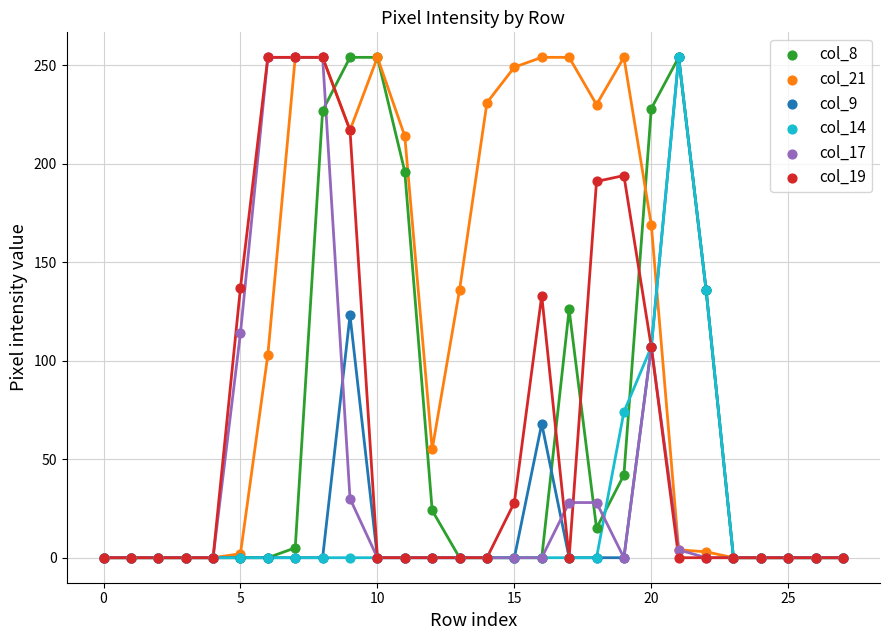

Which series contains the lowest Y value?

col_8